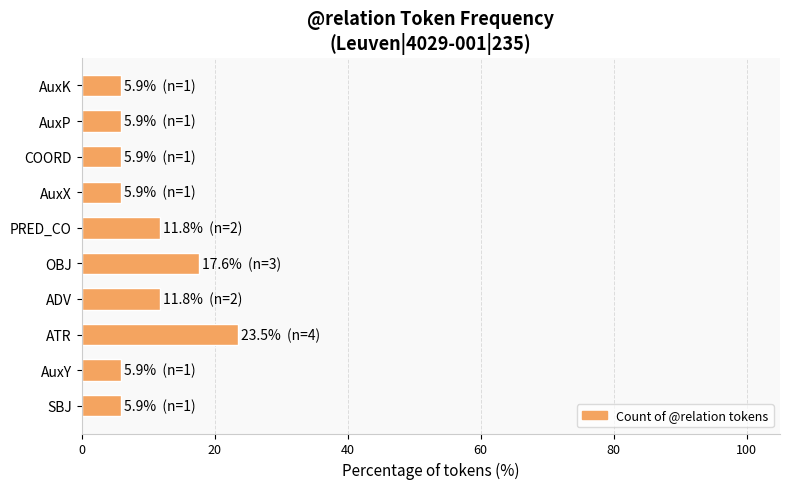

Reading bottom to top, what are all the values shown in this chart?

SBJ=5.9	AuxY=5.9	ATR=23.5	ADV=11.8	OBJ=17.6	PRED_CO=11.8	AuxX=5.9	COORD=5.9	AuxP=5.9	AuxK=5.9